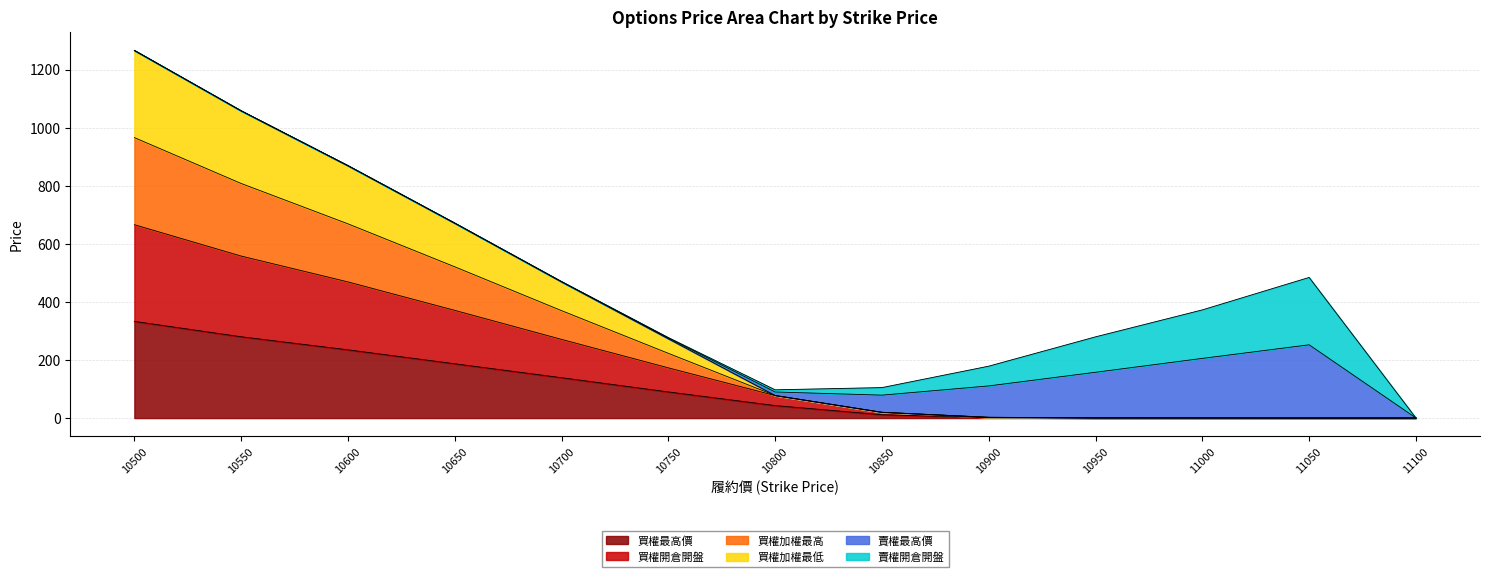

What is the sum of all 買權最高價 values?

1320.7